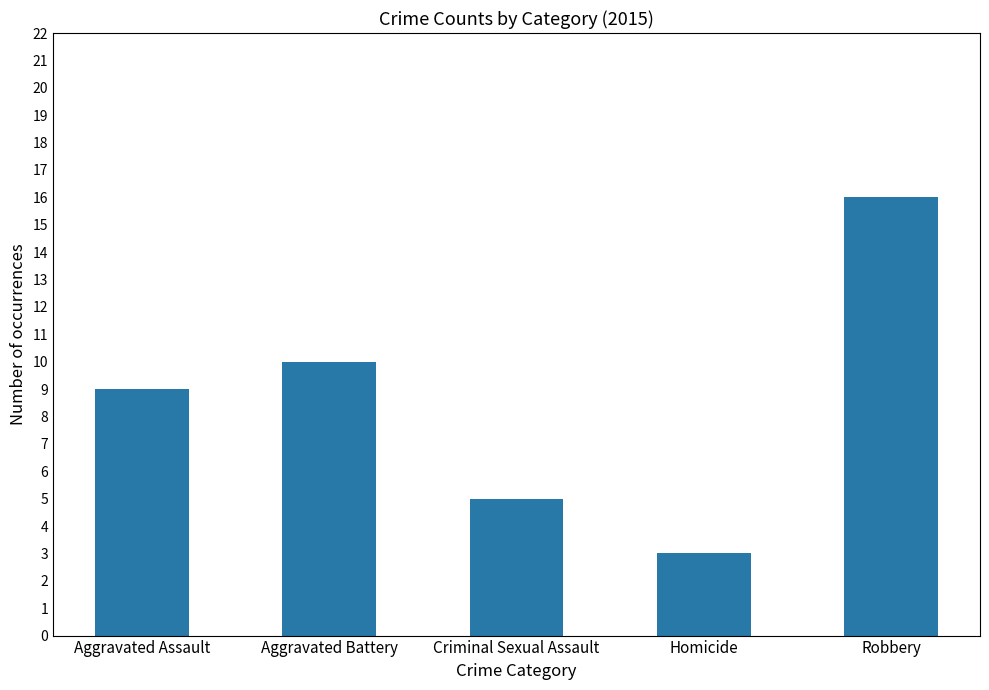

What is the label of the 2nd bar from the left?

Aggravated Battery